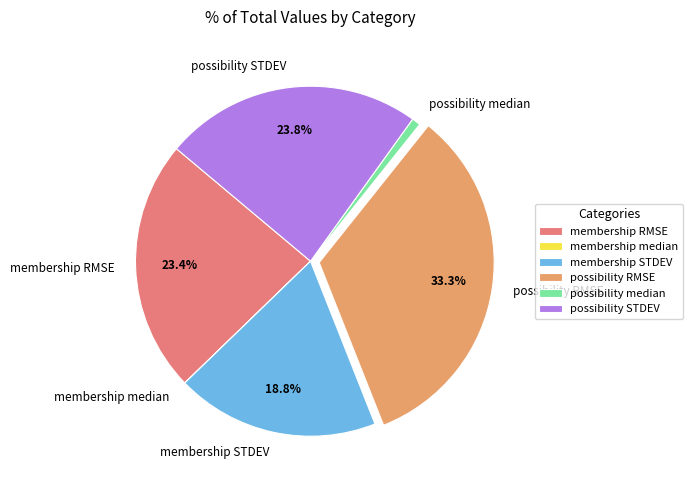

Which slice is the largest?

possibility RMSE